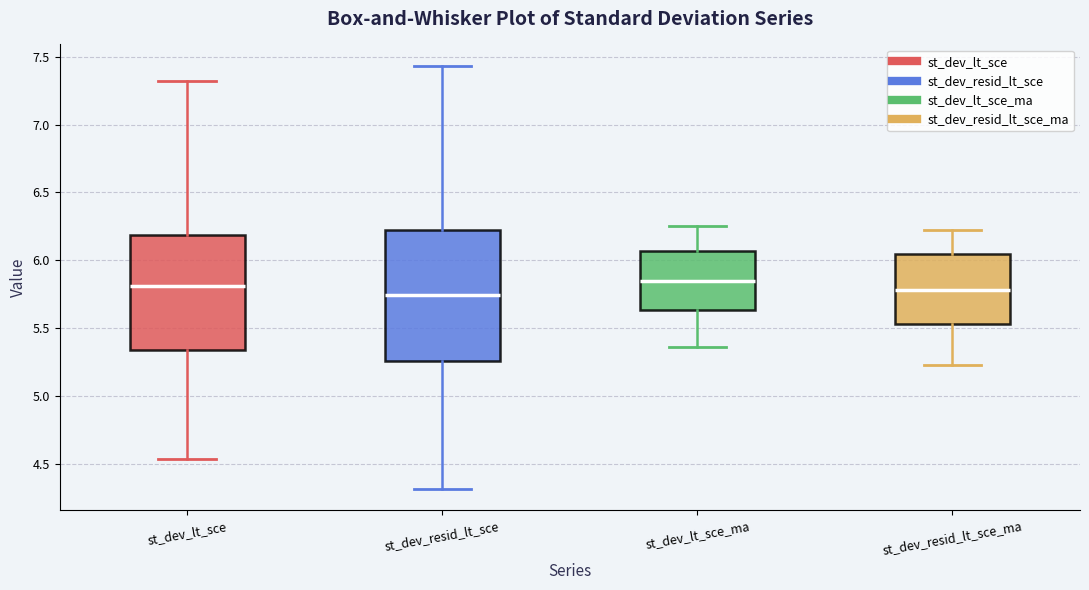

Reading left to right, transcribe this box plot: for each box, give where its median line is, the range the box spans, and where its two whiskers end, as read against the y-axis. The values are not printed on the chart, so give them approximately, as read against the axis.

st_dev_lt_sce: median 5.80, box 5.35 to 6.20, whiskers 4.55 to 7.30
st_dev_resid_lt_sce: median 5.75, box 5.25 to 6.25, whiskers 4.30 to 7.45
st_dev_lt_sce_ma: median 5.85, box 5.65 to 6.05, whiskers 5.35 to 6.25
st_dev_resid_lt_sce_ma: median 5.80, box 5.55 to 6.05, whiskers 5.25 to 6.20